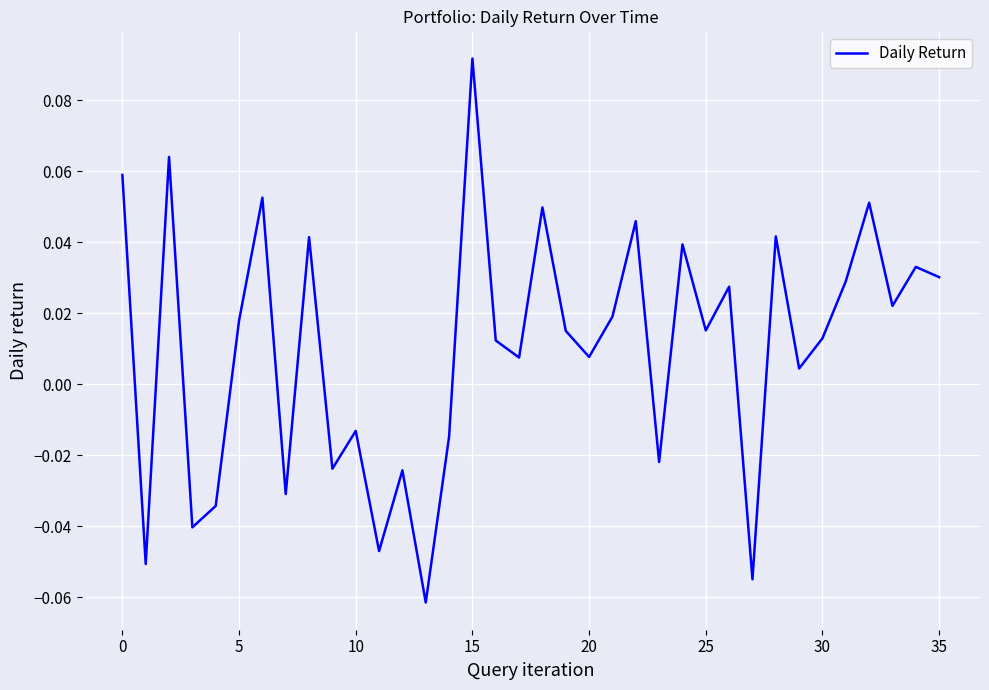

Is this an area chart (filled region under the line)?

No